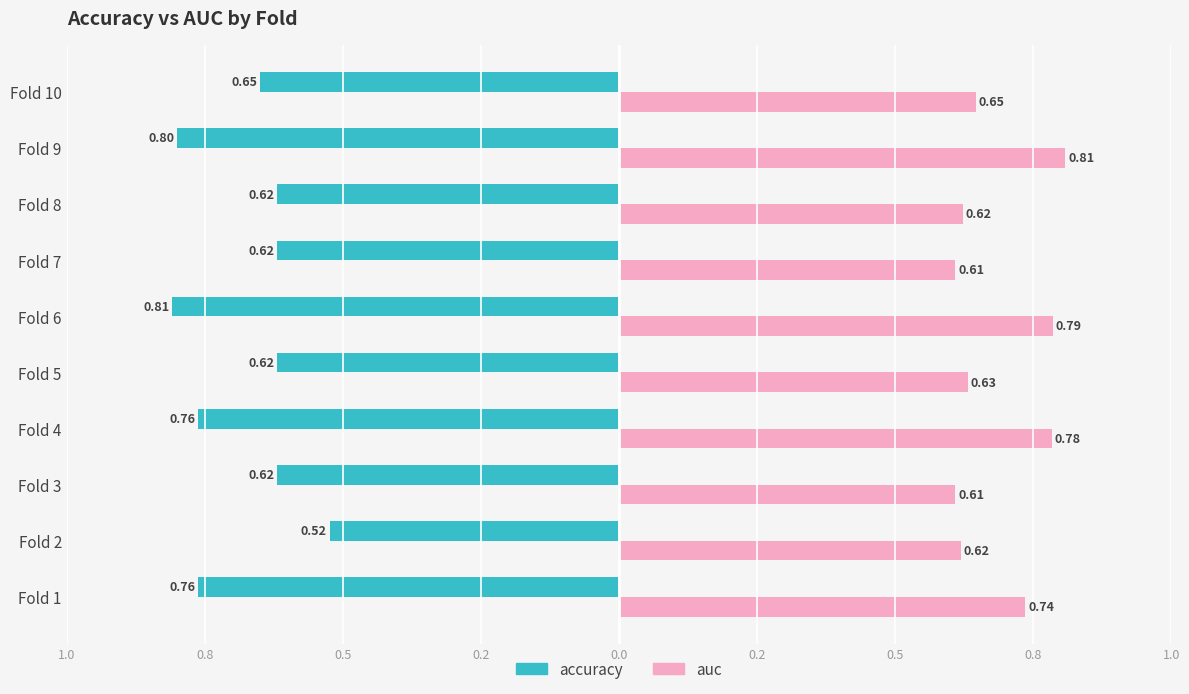

What is the difference between the maximum and minimum values in the accuracy series?

0.3